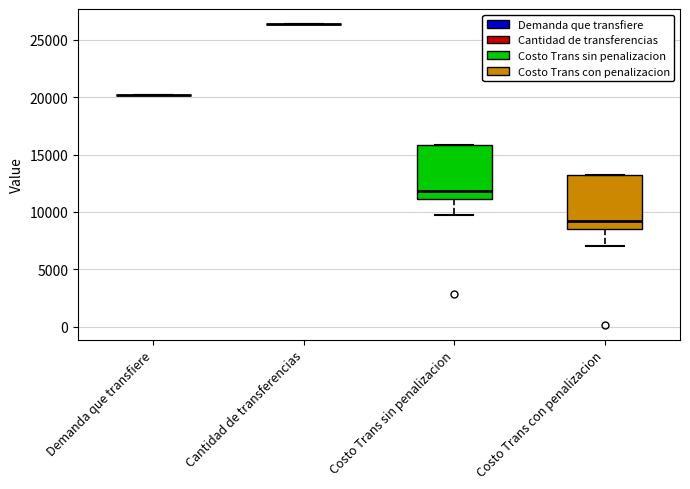

Reading left to right, transcribe this box plot: for each box, give where its median line is, the range the box spans, and where its two whiskers end, as read against the y-axis. The values are not printed on the chart, so give them approximately, as read against the axis.

Demanda que transfiere: box collapsed to a line at 20000, whiskers 20000 to 20000
Cantidad de transferencias: box collapsed to a line at 26500, whiskers 26500 to 26500
Costo Trans sin penalizacion: median 12000, box 11000 to 16000, whiskers 9500 to 16000
Costo Trans con penalizacion: median 9000, box 8500 to 13000, whiskers 7000 to 13000